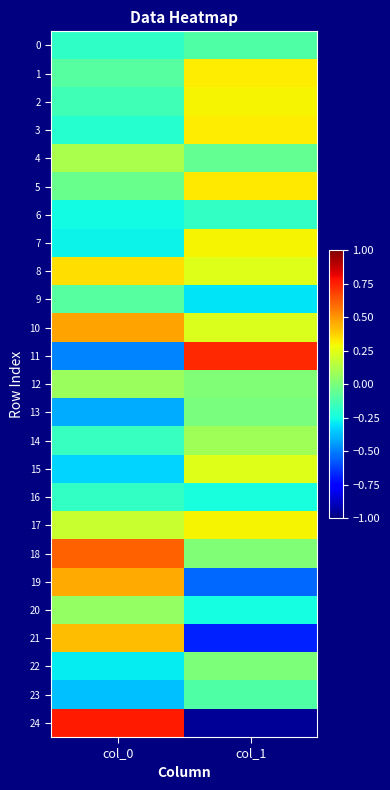

At col_1, list the series in order from largest to smallest.

11, 5, 3, 1, 2, 7, 17, 15, 8, 10, 14, 18, 12, 22, 13, 4, 0, 23, 6, 16, 20, 9, 19, 21, 24